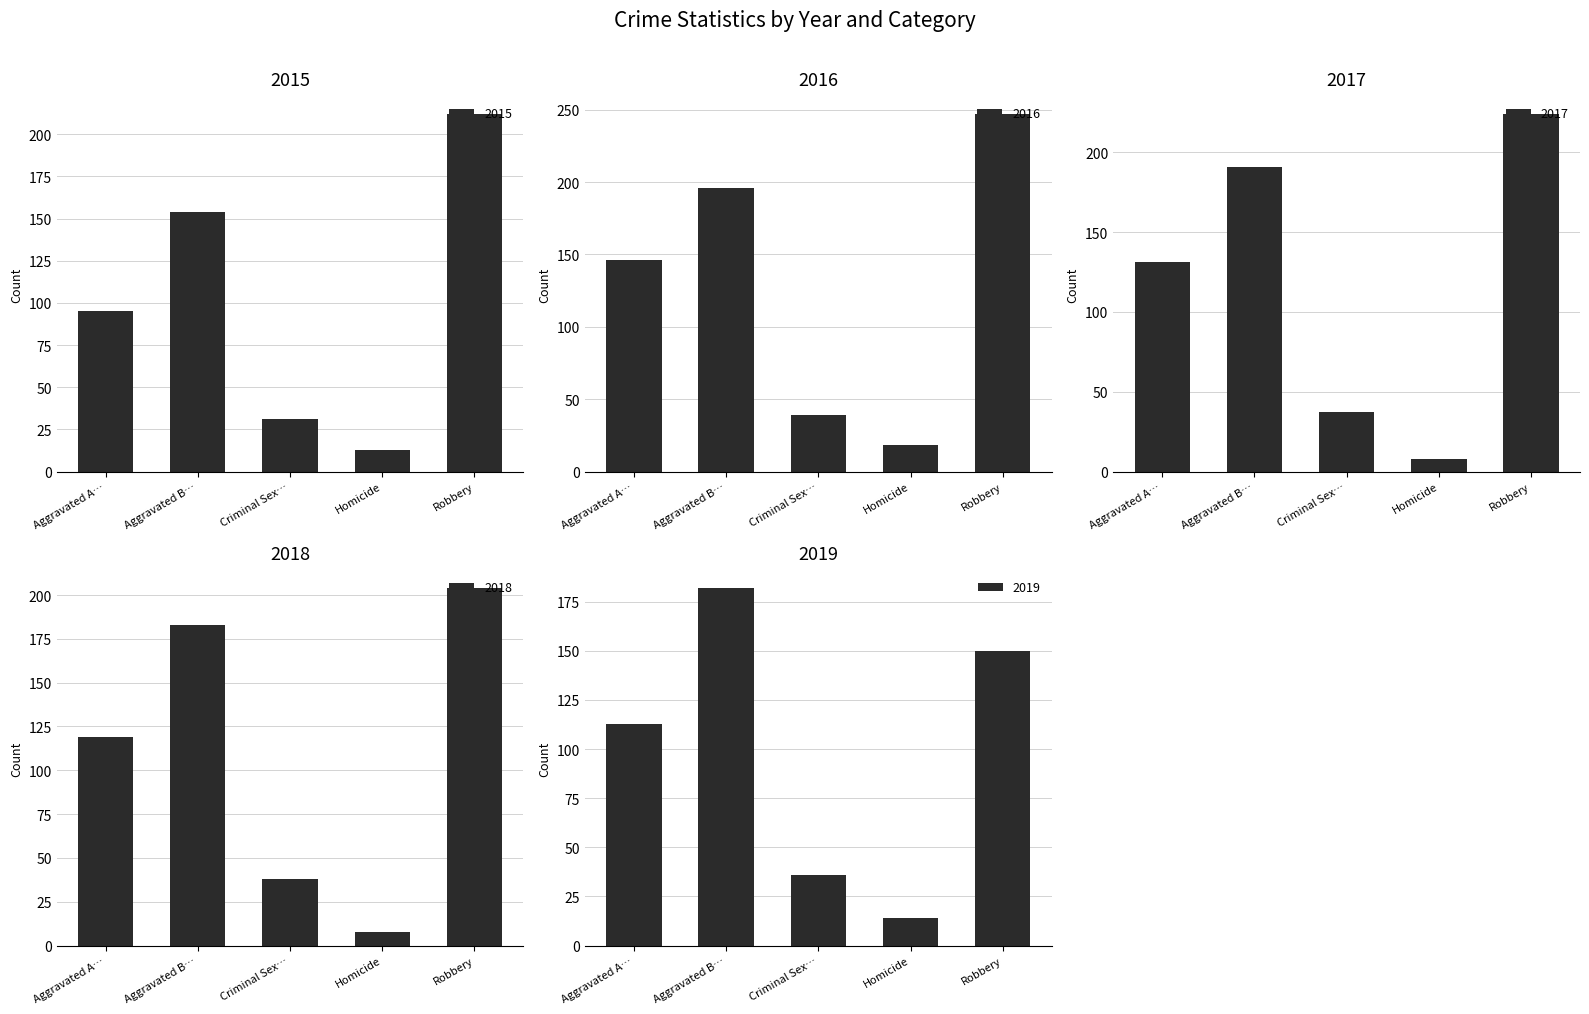

What is the value of the 2016 bar at the 5th from the left?

247